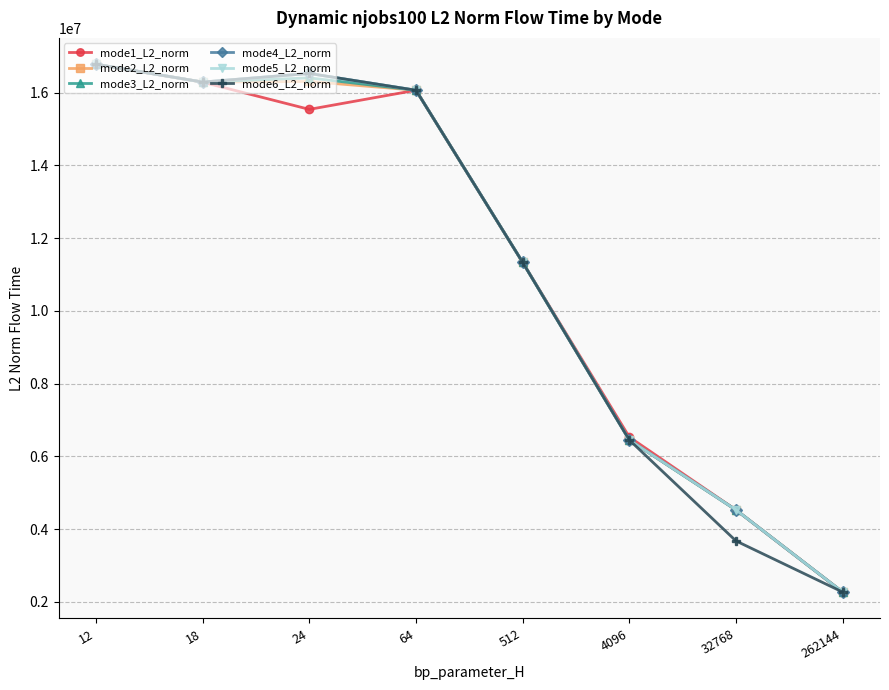

What is the sum of the mode4_L2_norm values at 18 and 32768?

20816184.8